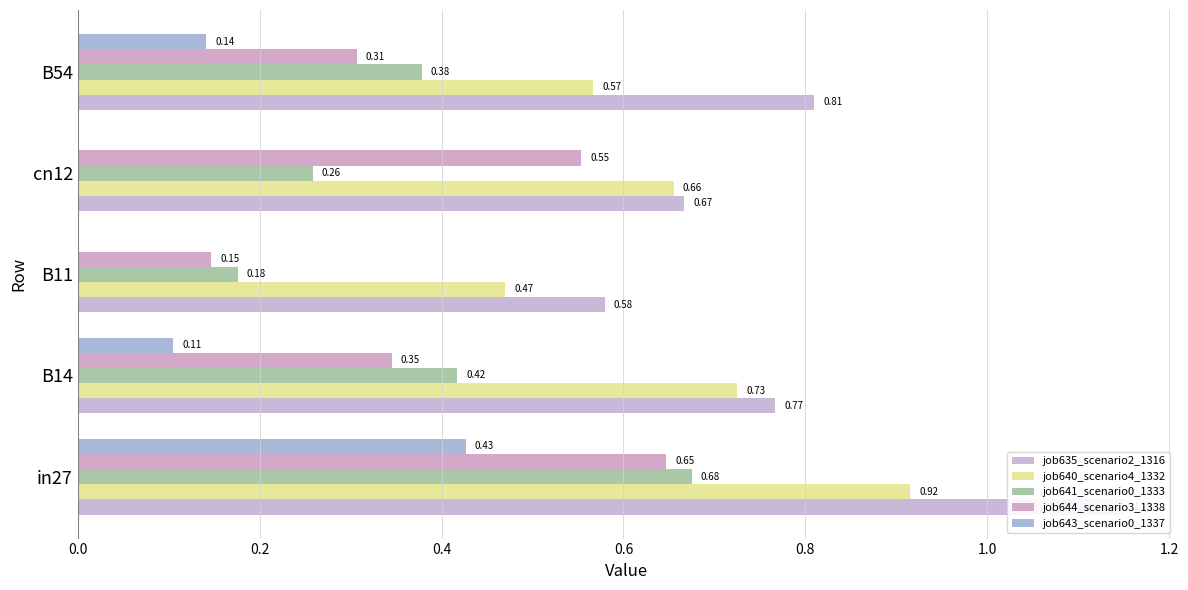

What is the sum of all job644_scenario3_1338 values?

2.0